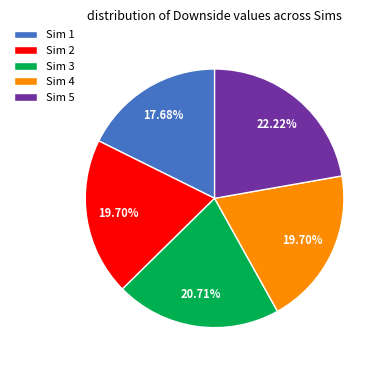

What is the smallest slice in the pie chart?

Sim 1